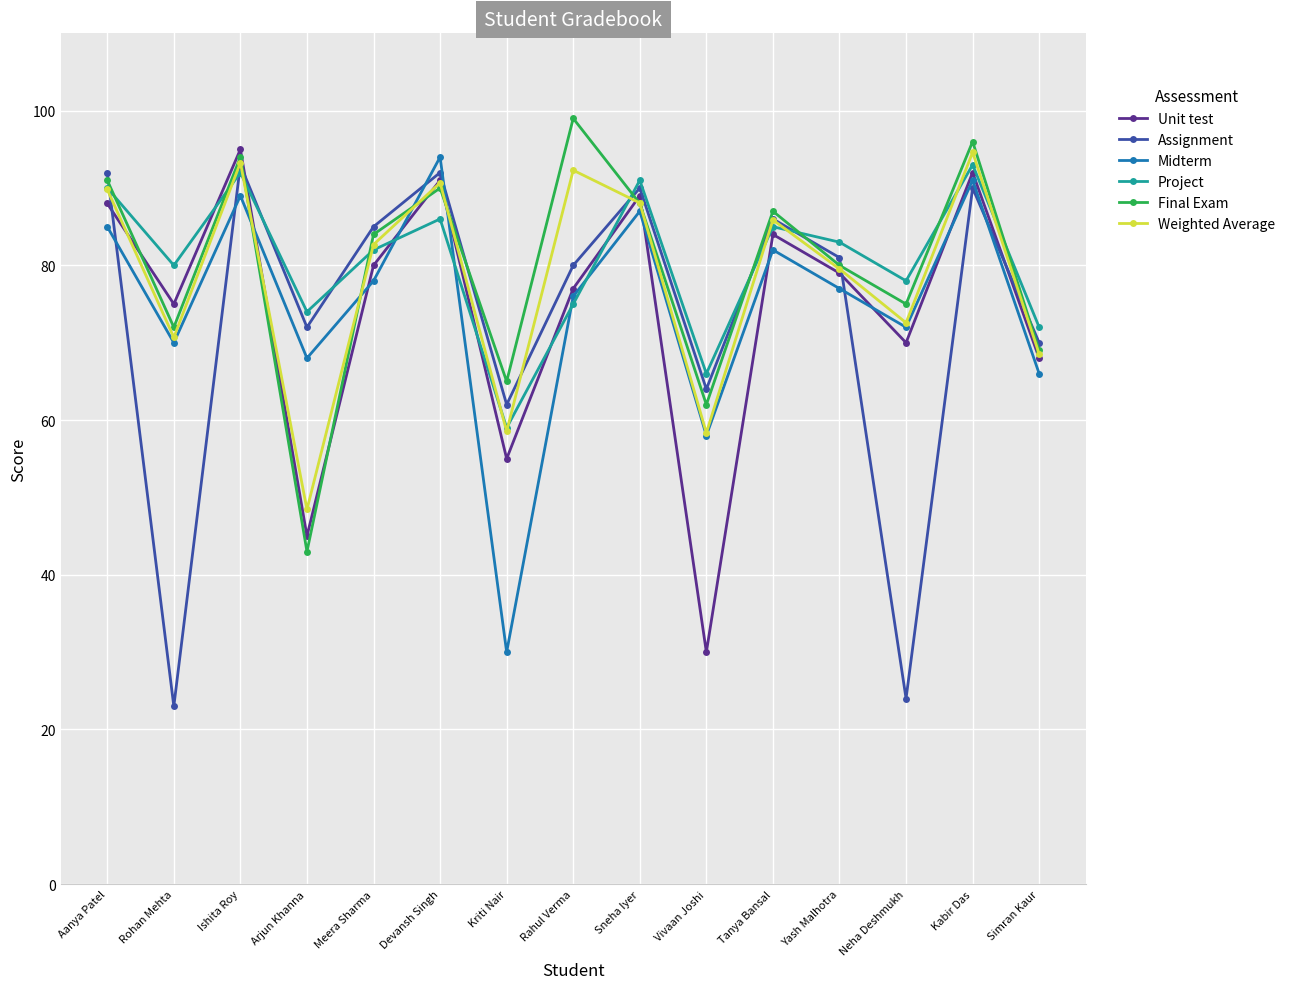

True or false: Weighted Average has a value of 48.9 at Rahul Verma.

False